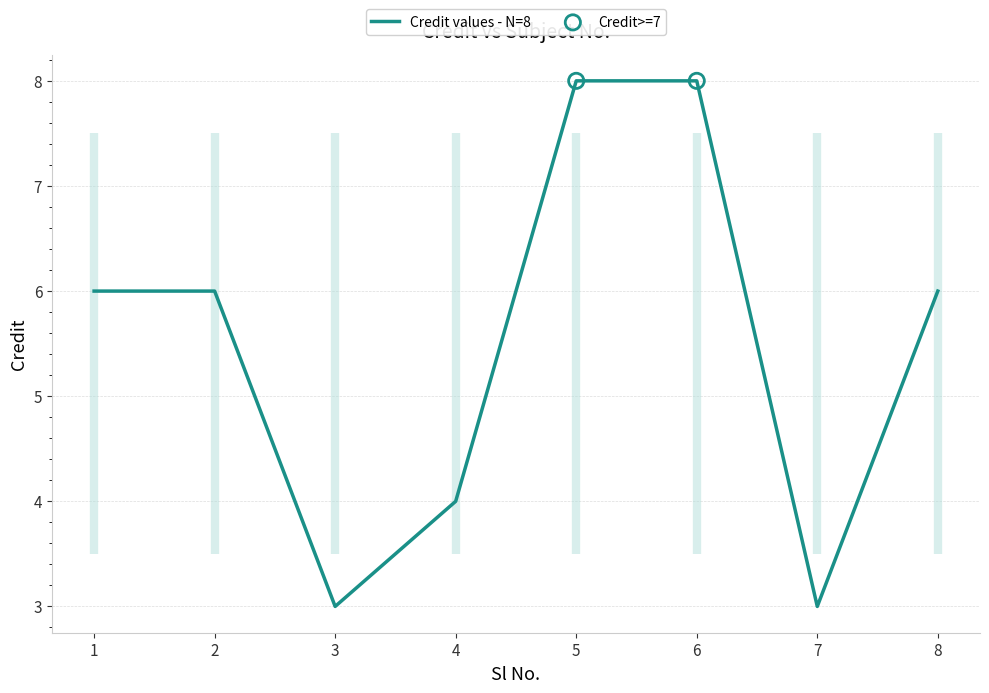

What is the ratio of the value at 3 to the value at 7?

1.0